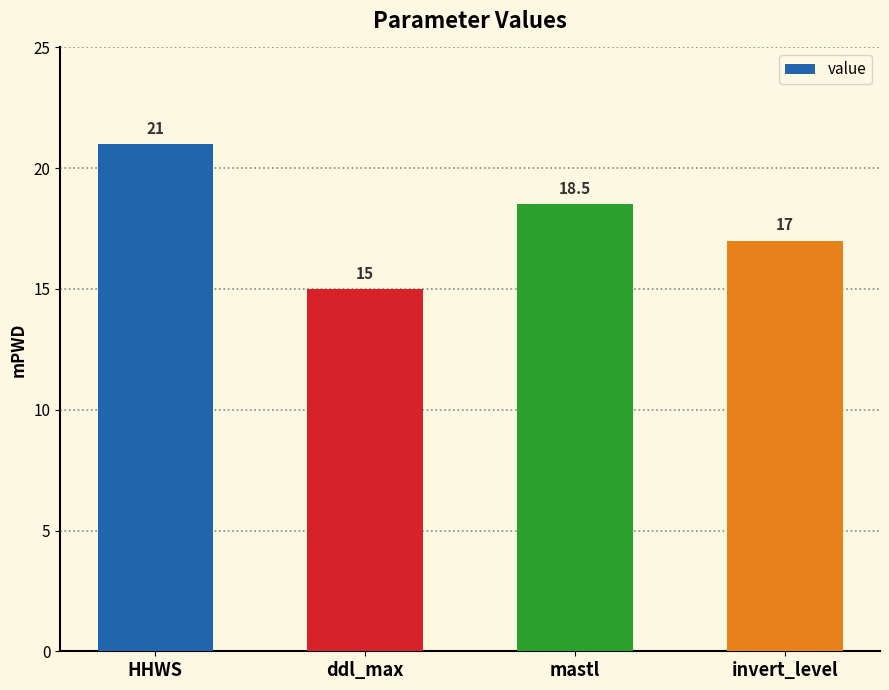

The value at invert_level is 17.0. True or false?

True